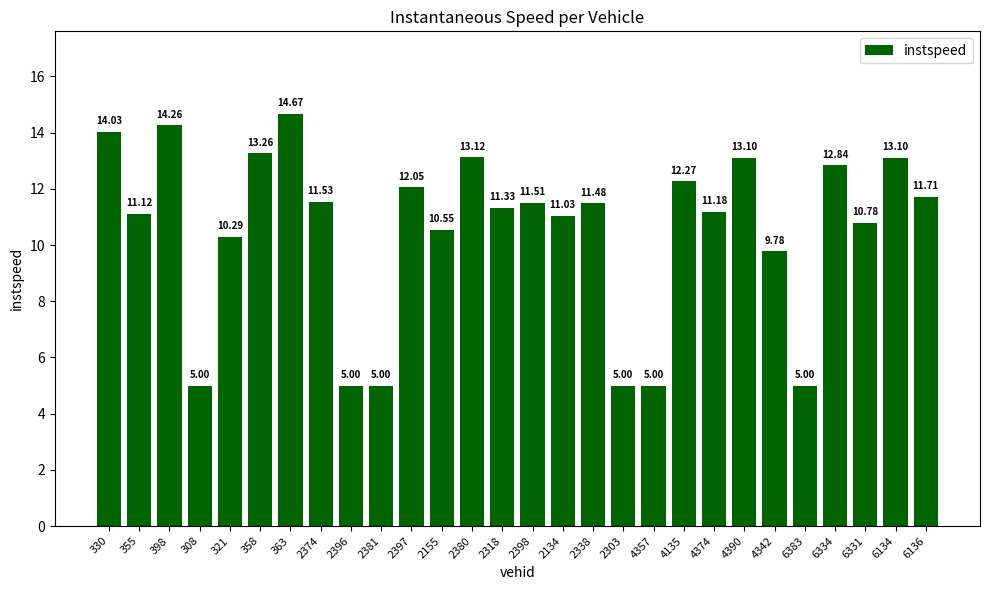

What value does the data have at 6134?

13.1